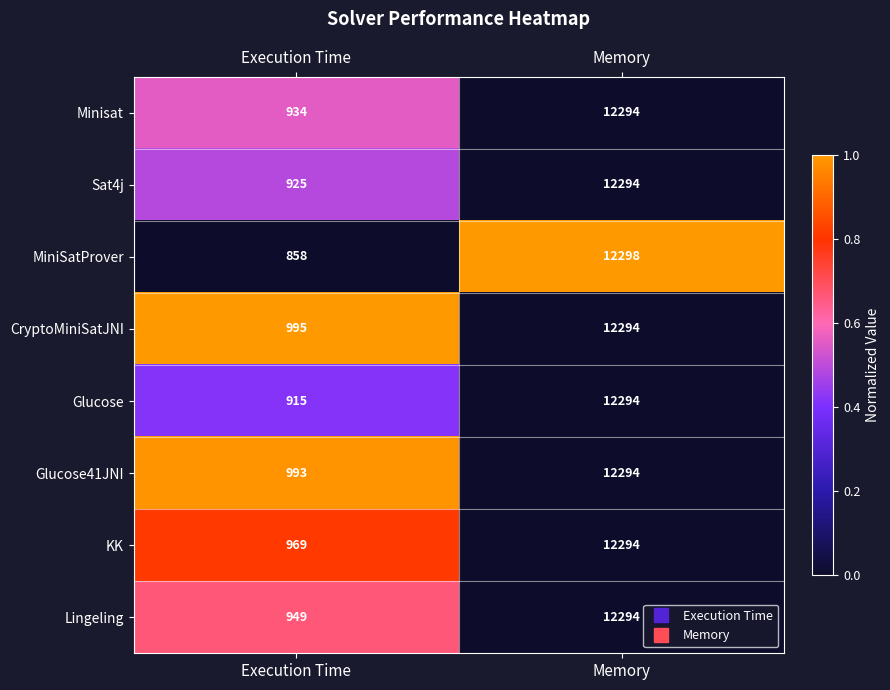

What is the approximate value of CryptoMiniSatJNI at Execution Time, to the nearest 100?

1000